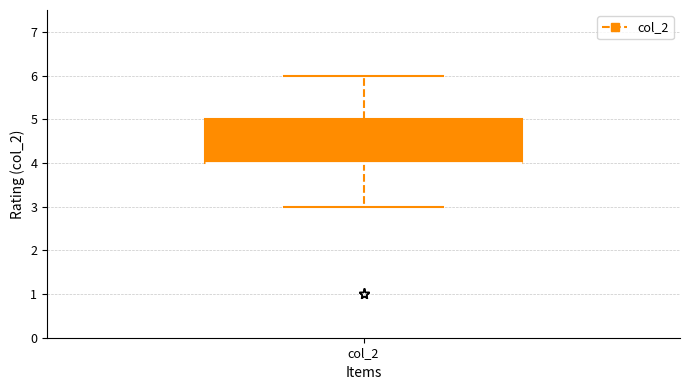

Transcribe this box plot: give where the median line is, the range the box spans, and where the two whiskers end, as read against the y-axis. The values are not printed on the chart, so give them approximately, as read against the axis.

median 4 (drawn on the box's lower edge), box 4 to 5, whiskers 3 to 6